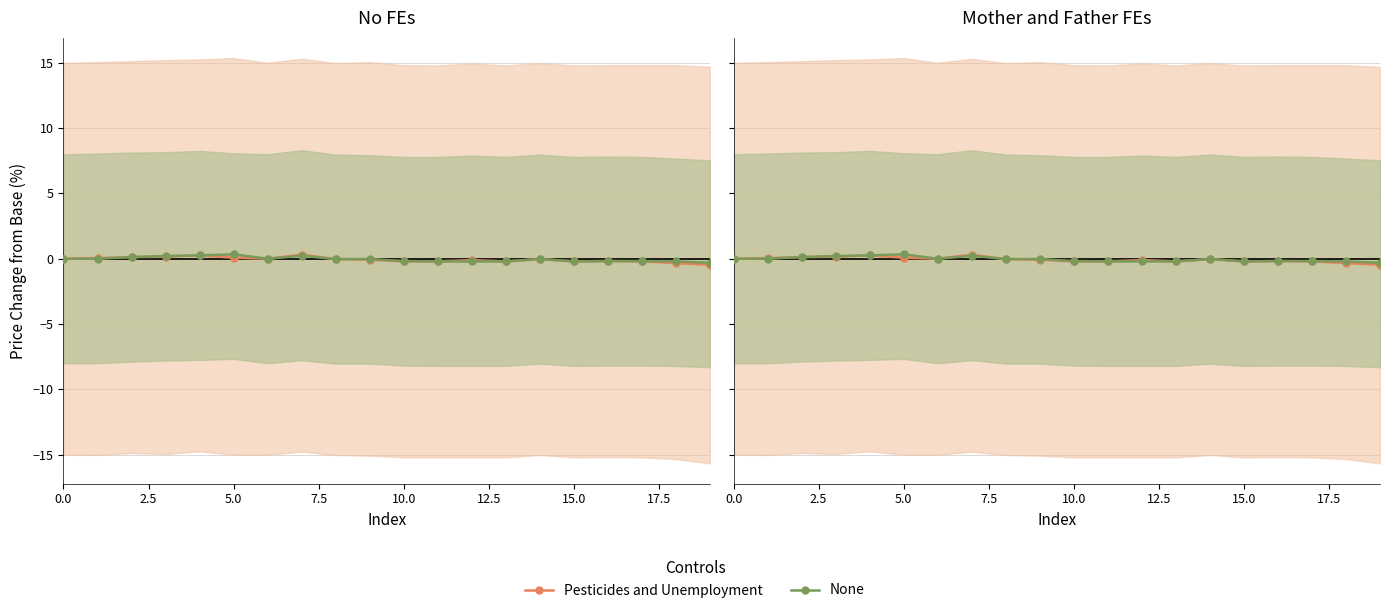

At how many categories does at least one series exceed 0?

6